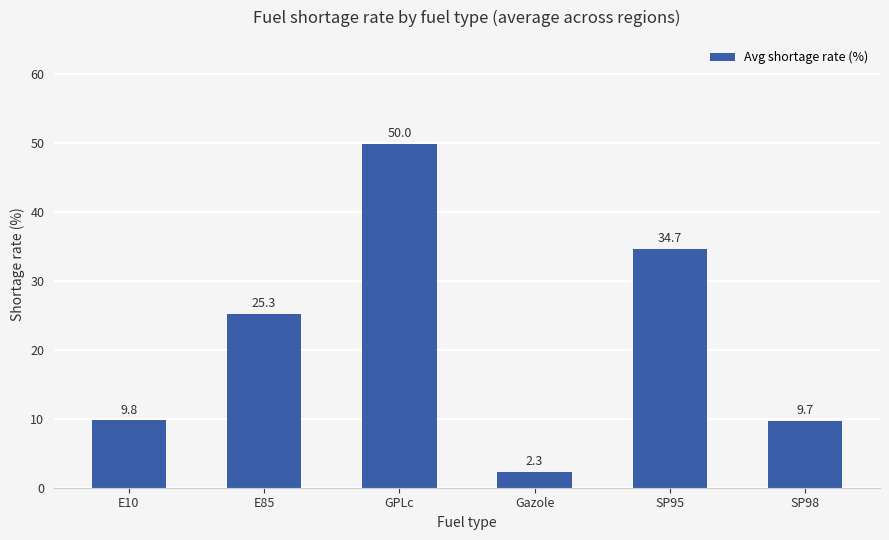

What position from the right is GPLc?

4